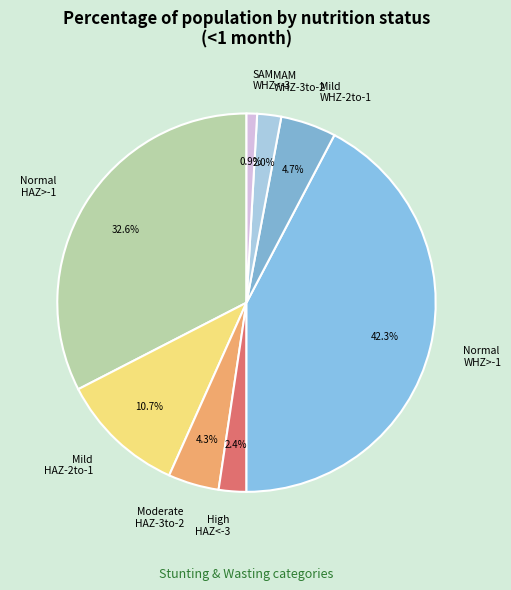

Between Mild HAZ-2to-1 and SAM WHZ<-3, which is larger?

Mild HAZ-2to-1